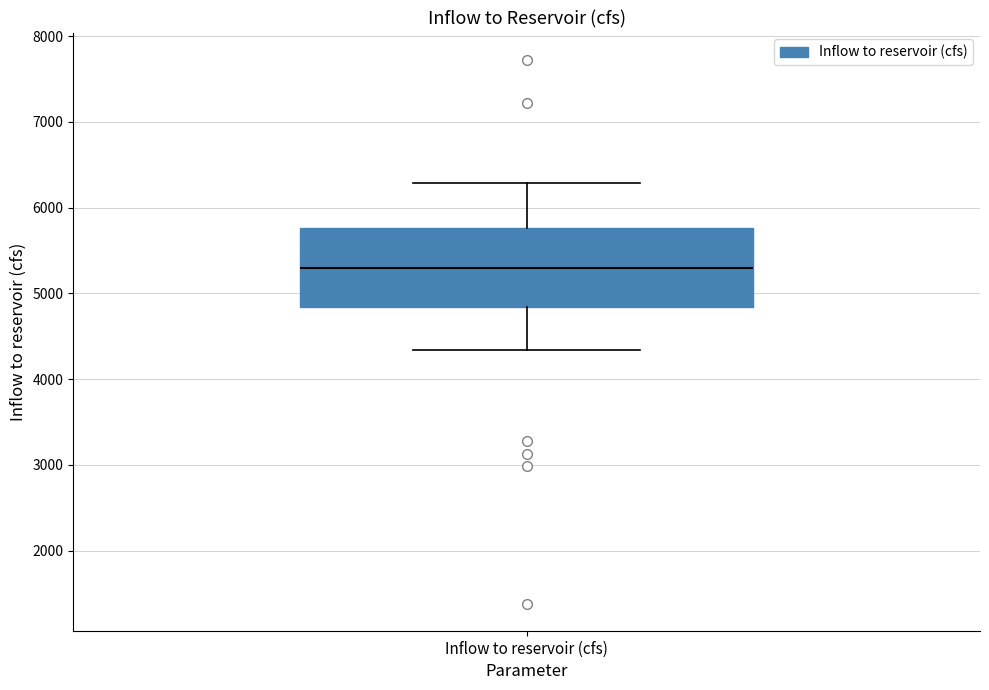

Where does the lower whisker of the box for Inflow to reservoir (cfs) end on the y-axis? The values are not printed on the chart, so give them approximately, as read against the axis.

4300